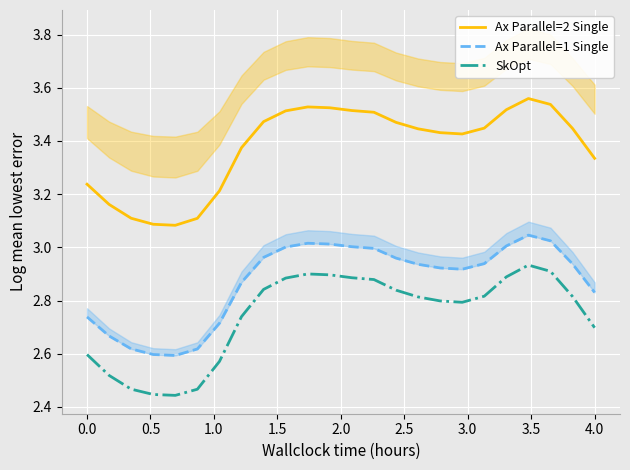

True or false: Ax Parallel=2 Single and SkOpt cross at least once.

False